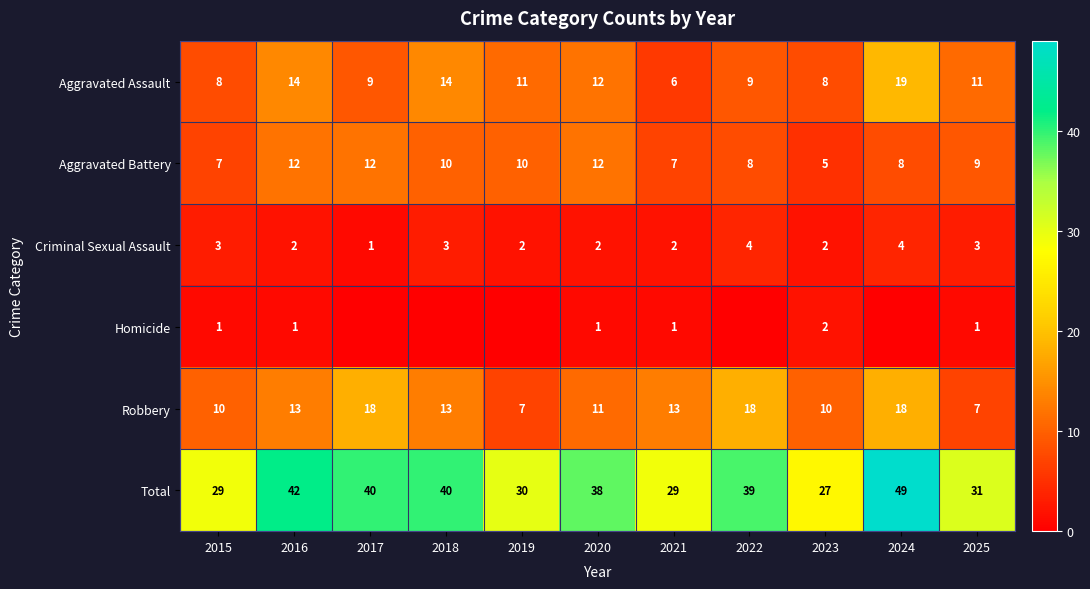

What is the approximate value of Total at 2025, to the nearest 10?

30